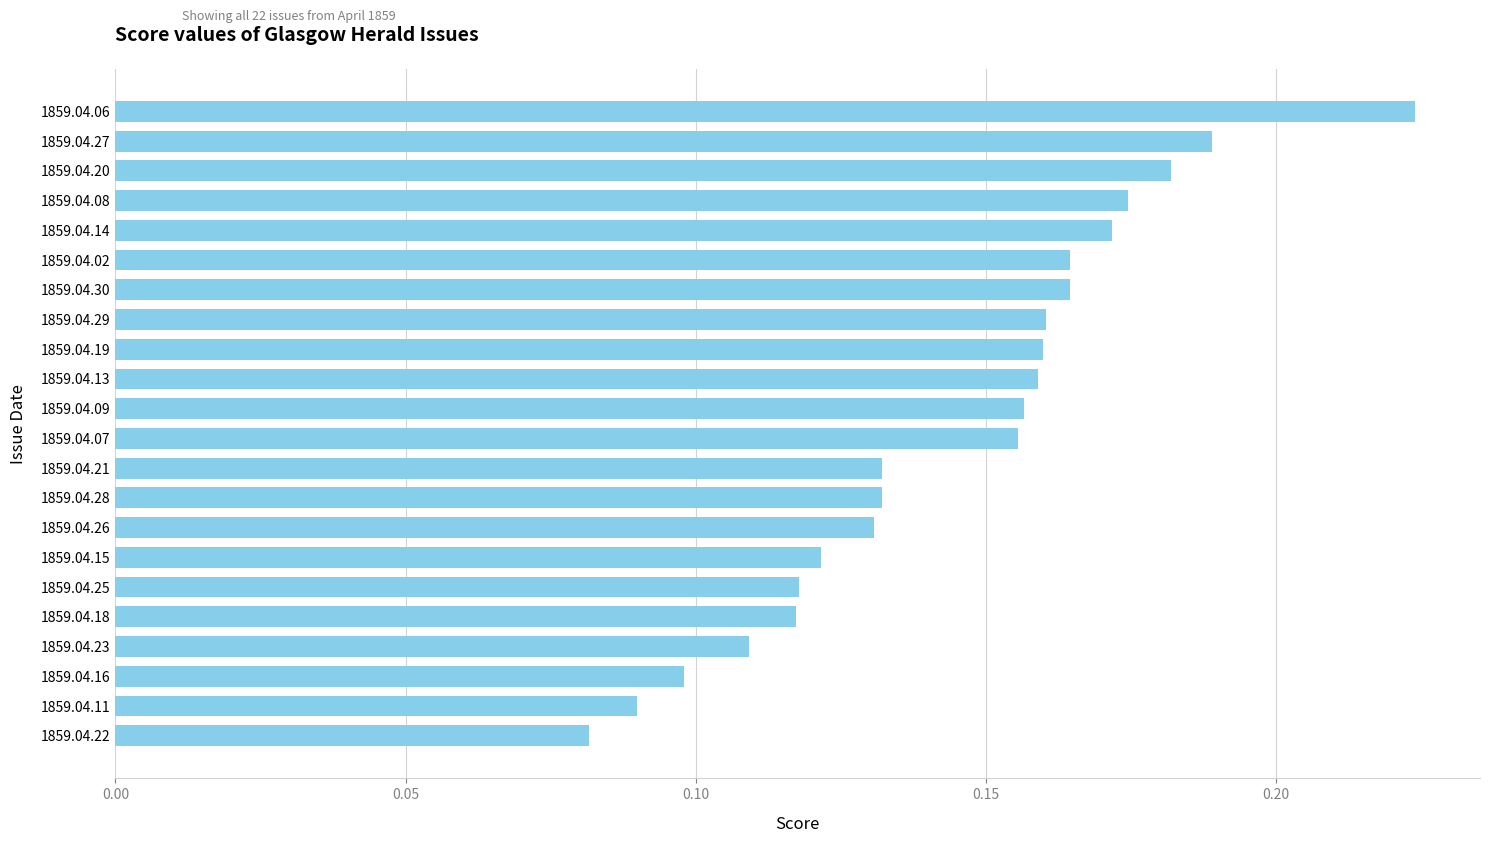

At which category does the chart reach its peak across all series?

1859.04.06